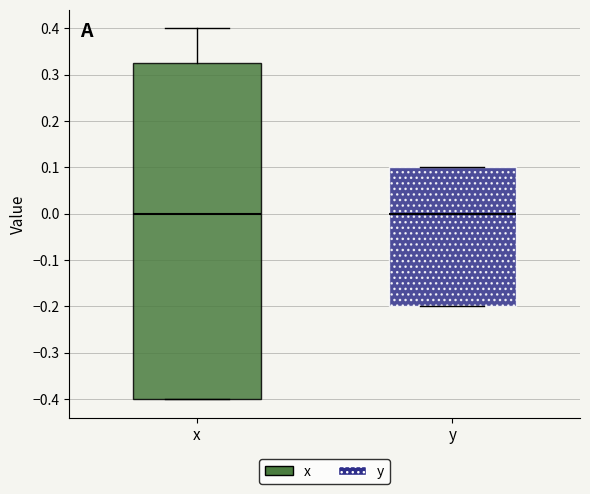

Reading left to right, read every box against the y-axis: the position of its median line, the range the box covers, and the ends of its whiskers. The values are not printed on the chart, so give them approximately, as read against the axis.

x: median 0.00, box -0.40 to 0.33, whiskers -0.40 to 0.40
y: median 0.00, box -0.20 to 0.10, whiskers -0.20 to 0.10